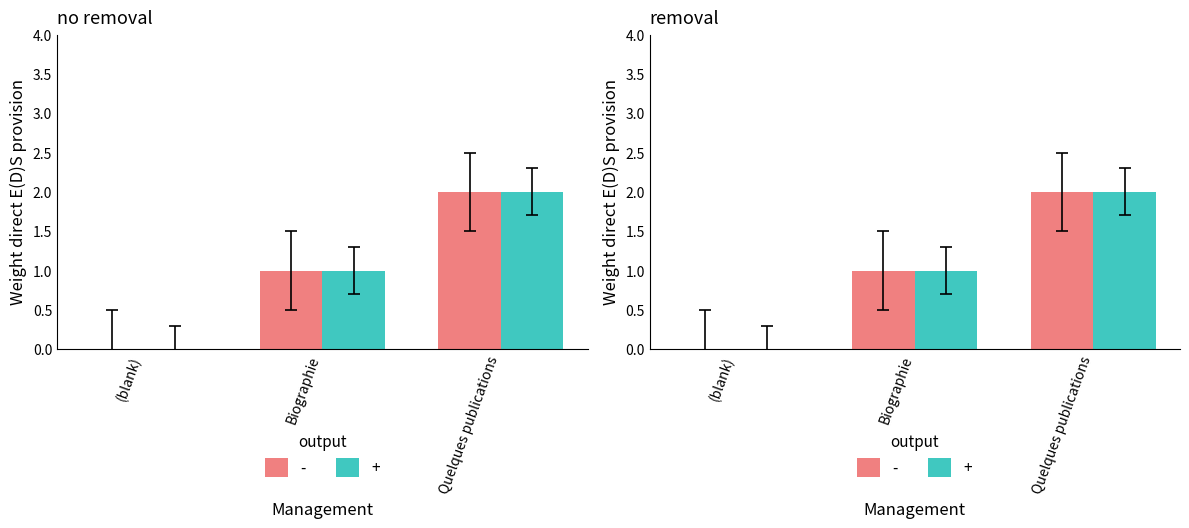

Count the + values in the range 0 to 1.

1